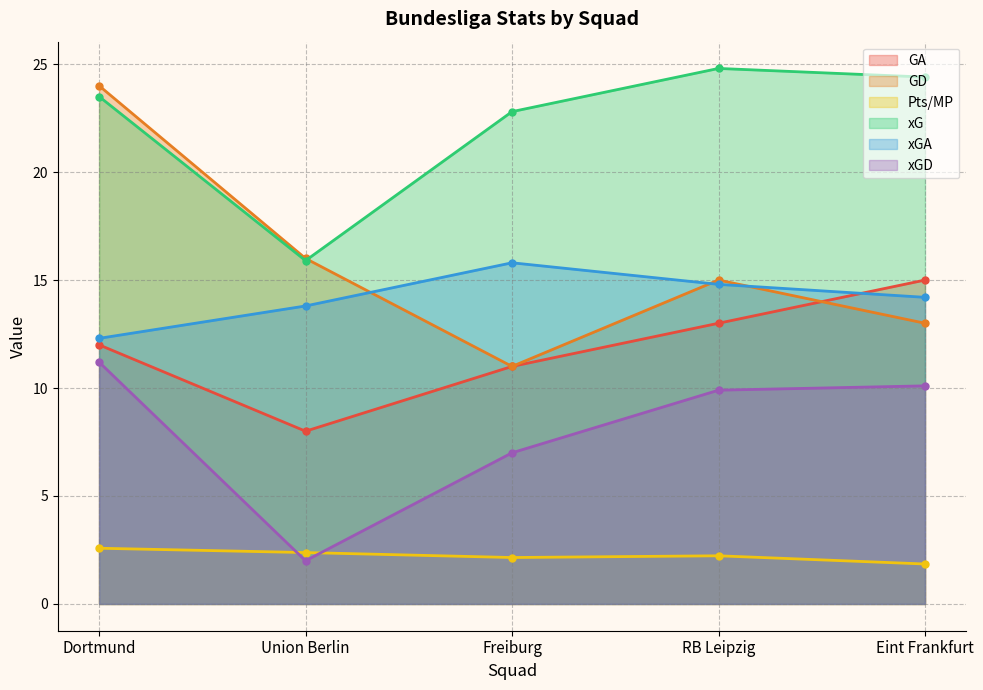

True or false: xGD and GA cross at least once.

False